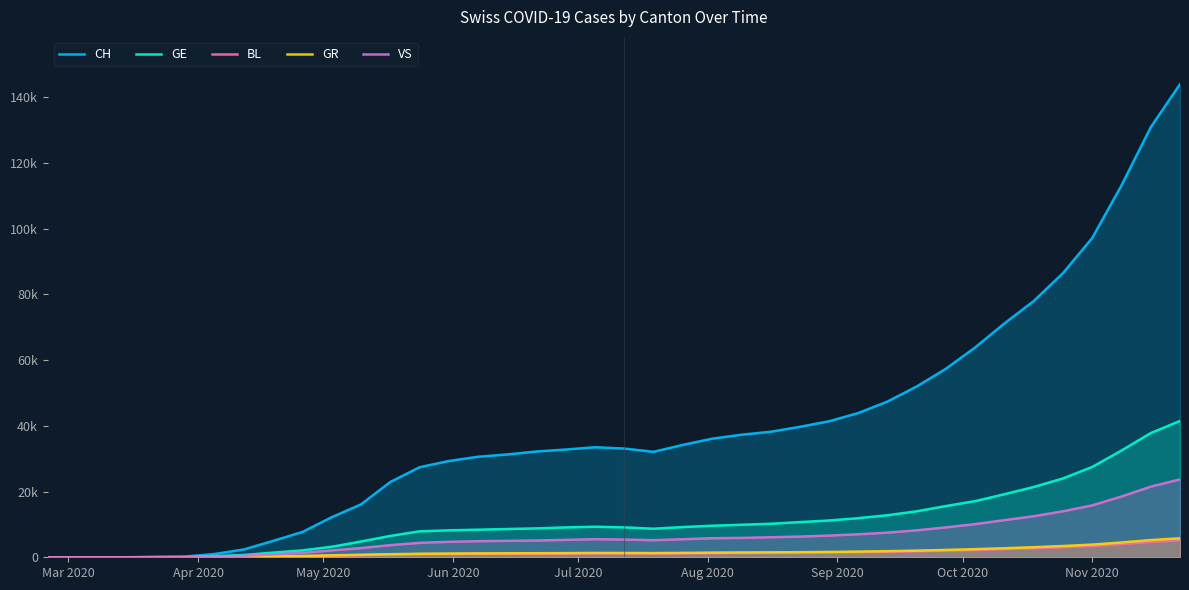

What are all the series names shown in the legend?

CH, GE, BL, GR, VS